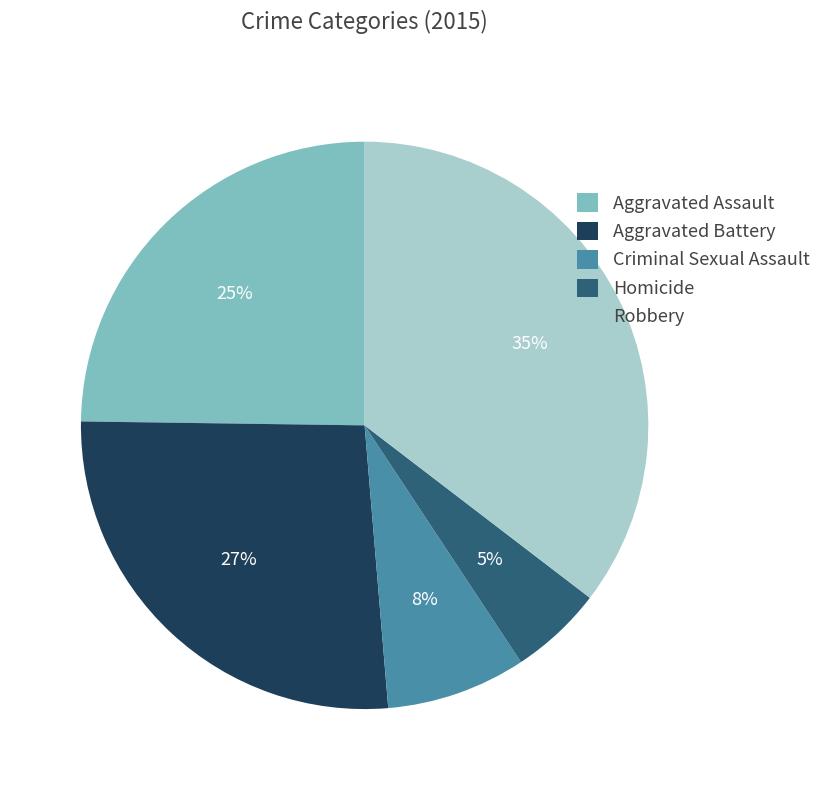

What percentage is the Robbery slice, to the nearest percent?

35%